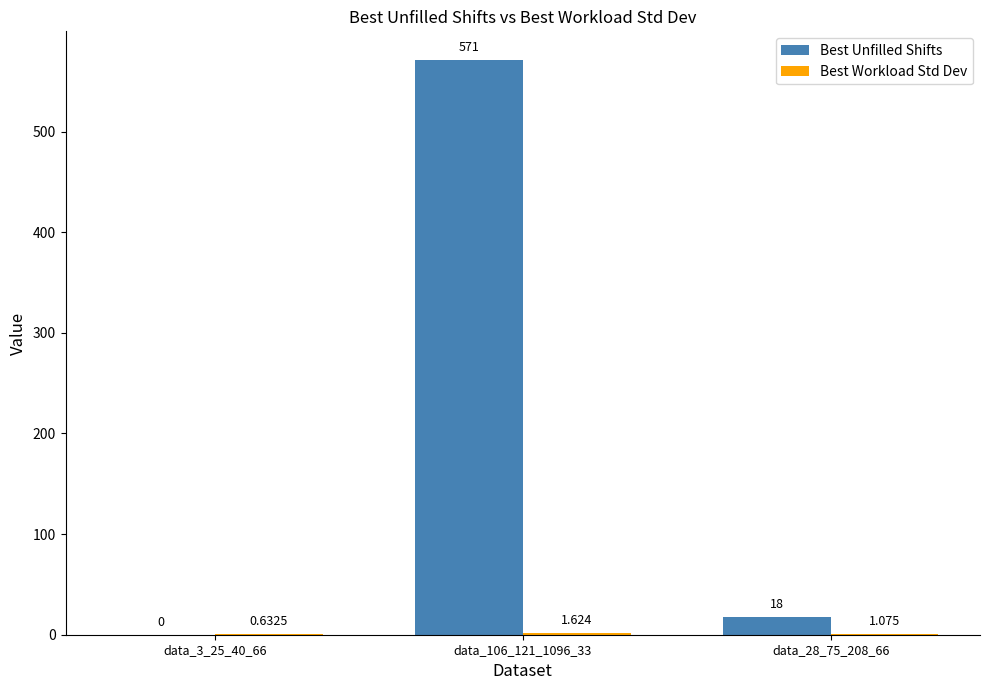

Between data_3_25_40_66 and data_28_75_208_66, which series saw the biggest shift?

Best Unfilled Shifts